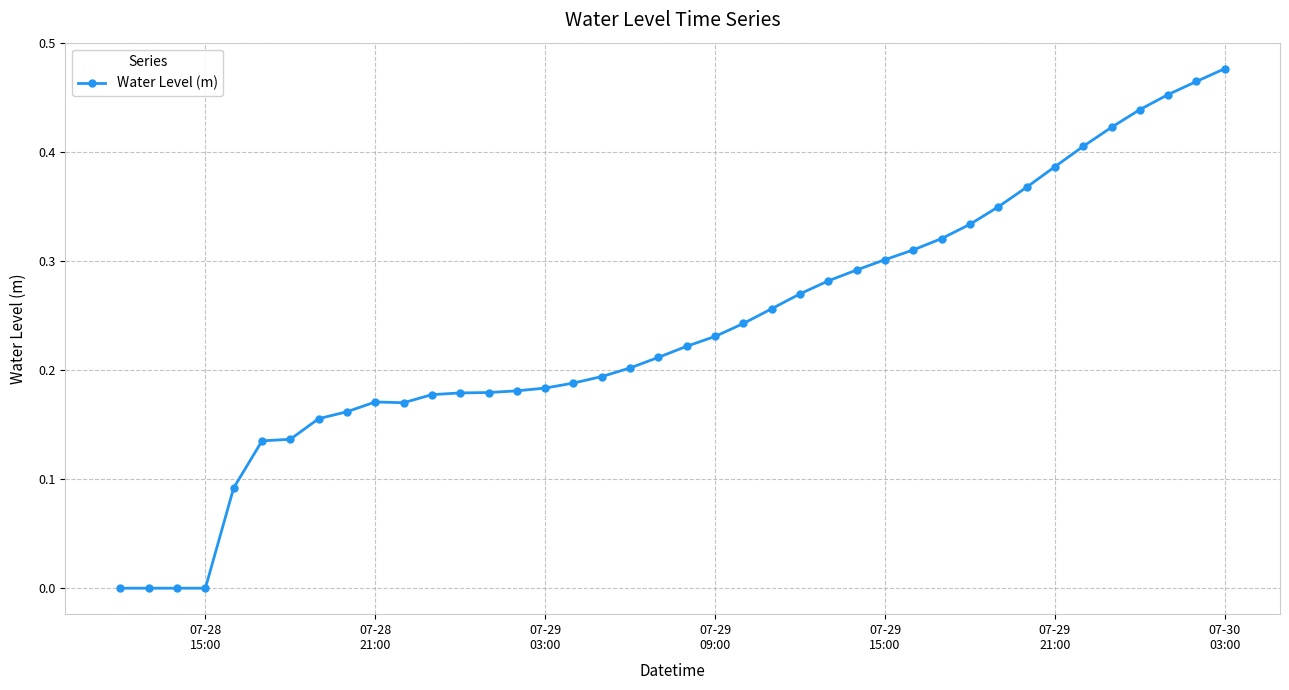

What is the sum of all values?

9.6